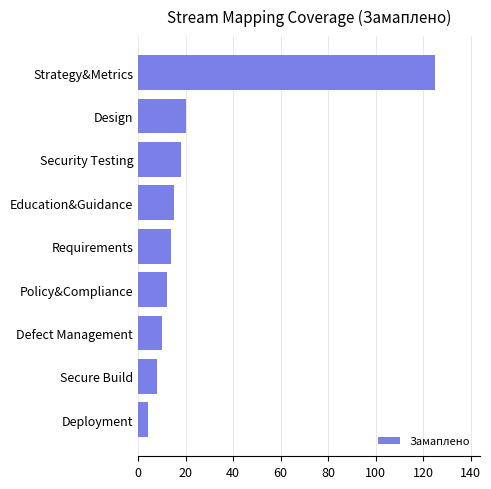

Is it true that the value at Design is 20?

True